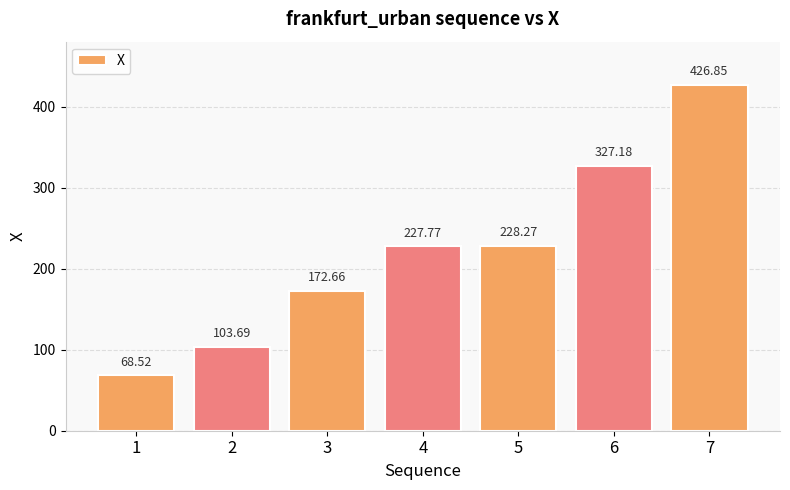

Between 3 and 6, which is larger?

6